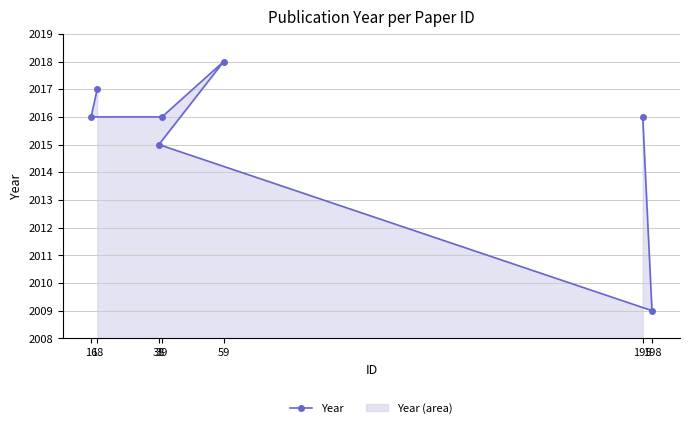

What is the average value?

2015